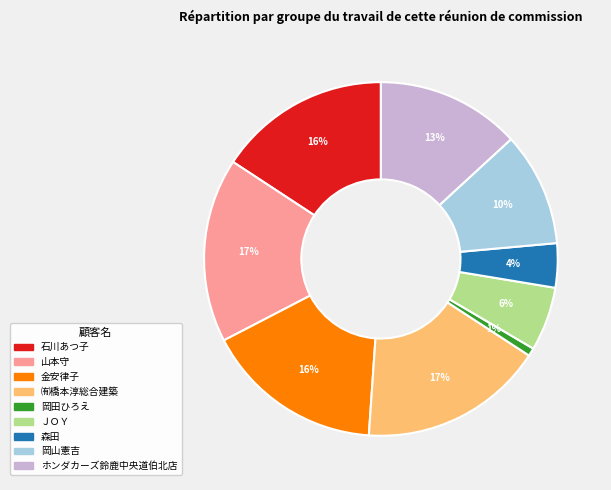

To the nearest percent, what is the average slice percentage?

11%